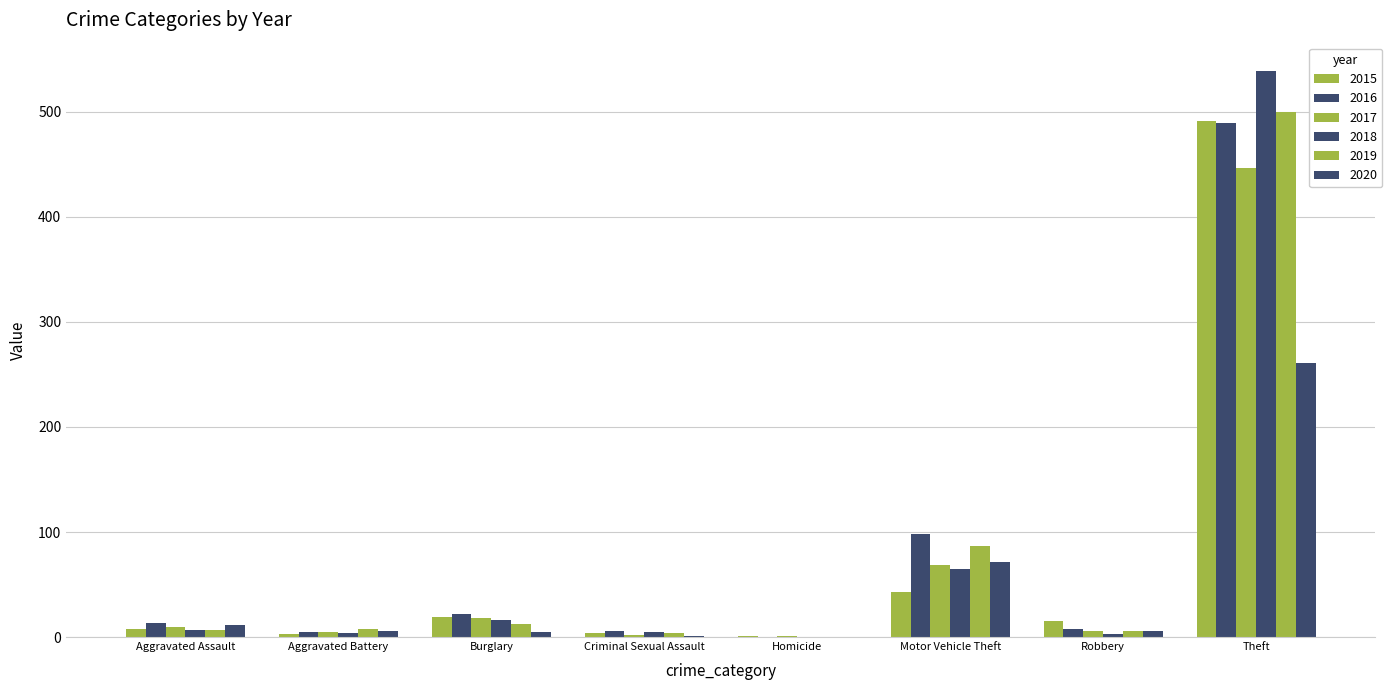

Reading right to left, list all the values displayed in this chart.

2015: 491	15	43	1	4	19	3	8
2016: 489	8	98	0	6	22	5	13
2017: 447	6	69	1	2	18	5	10
2018: 539	3	65	0	5	16	4	7
2019: 500	6	87	0	4	12	8	7
2020: 261	6	71	0	1	5	6	11